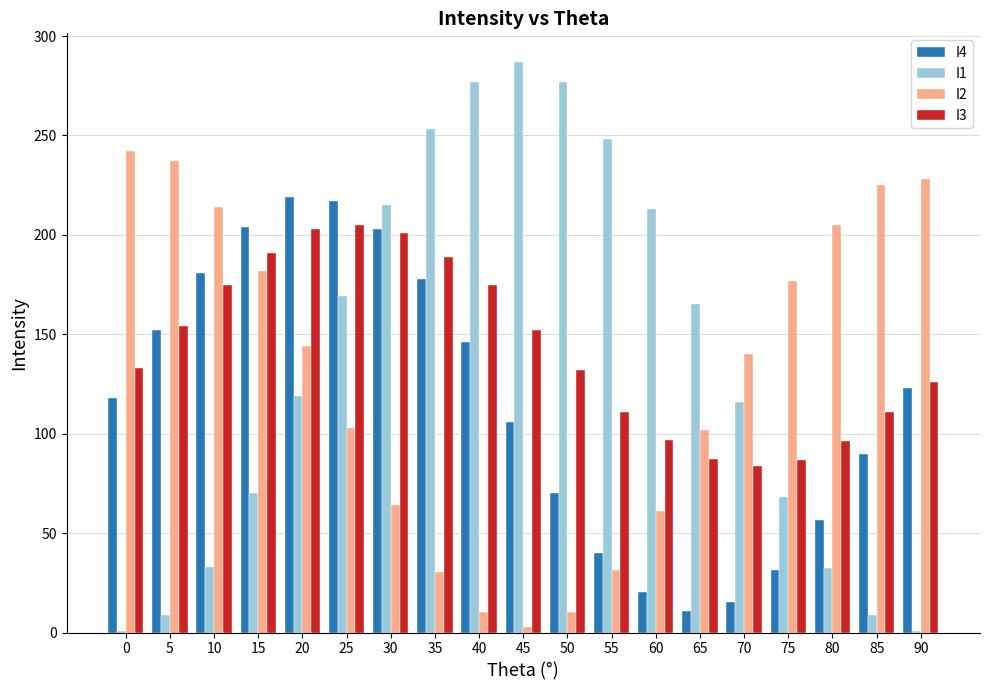

What is the average value of the I3 series?

142.6